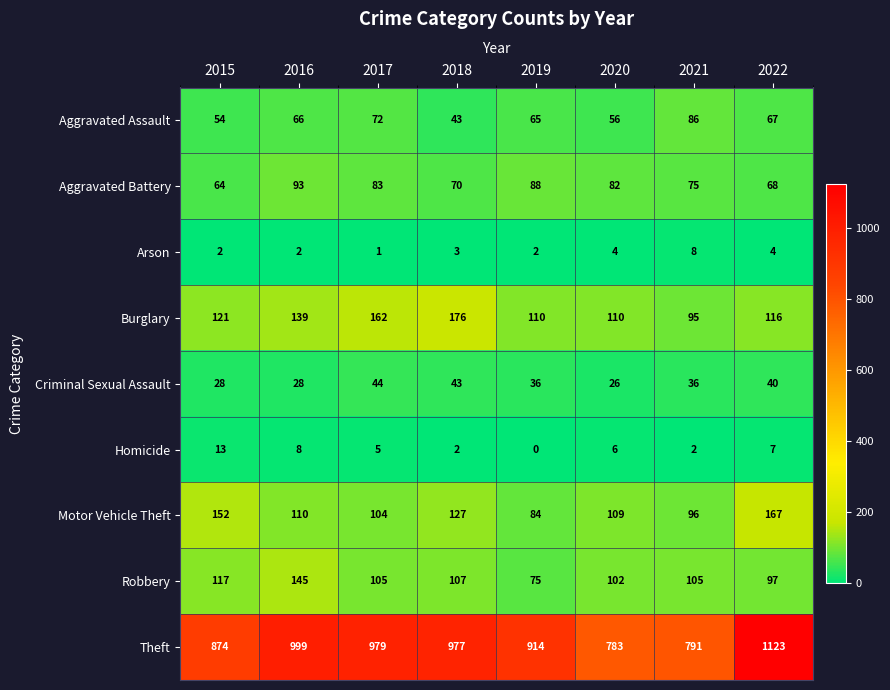

At which label does Robbery reach its peak?

2016